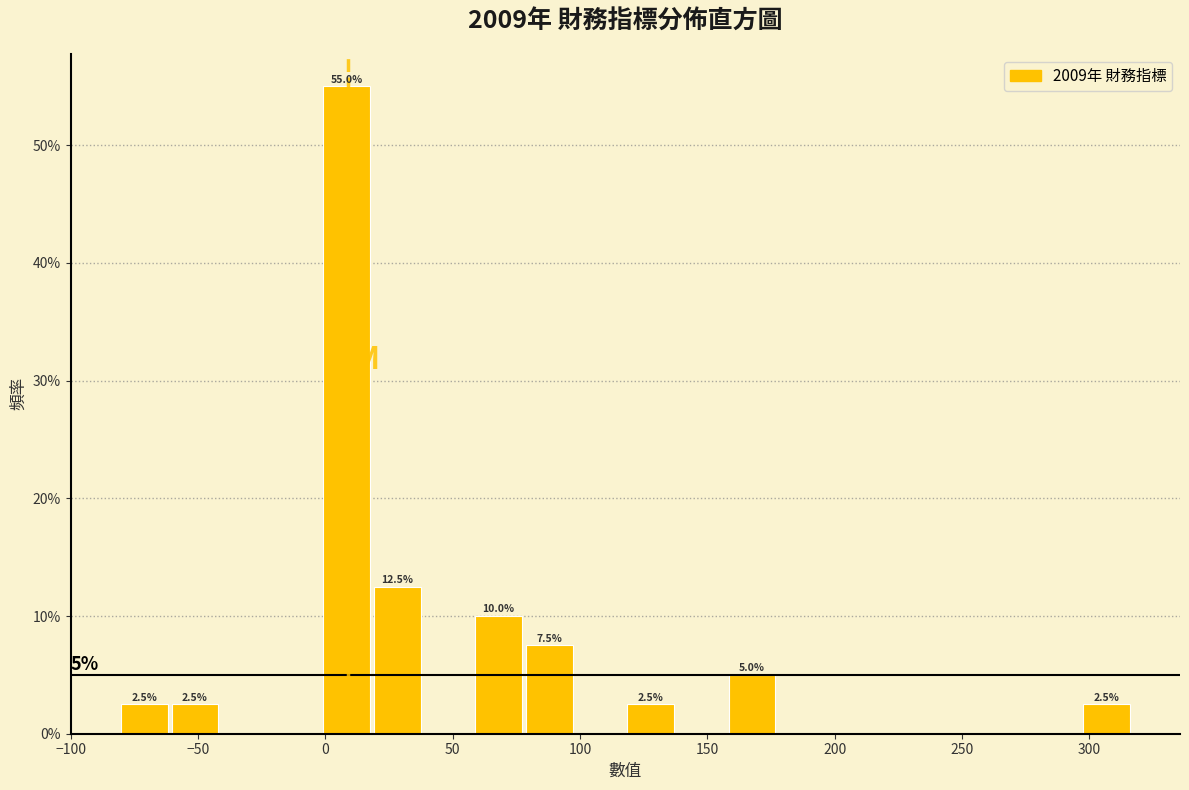

Around what value on the x-axis is the tallest bar? Give the approximate position of its centre, as read against the axis.

10